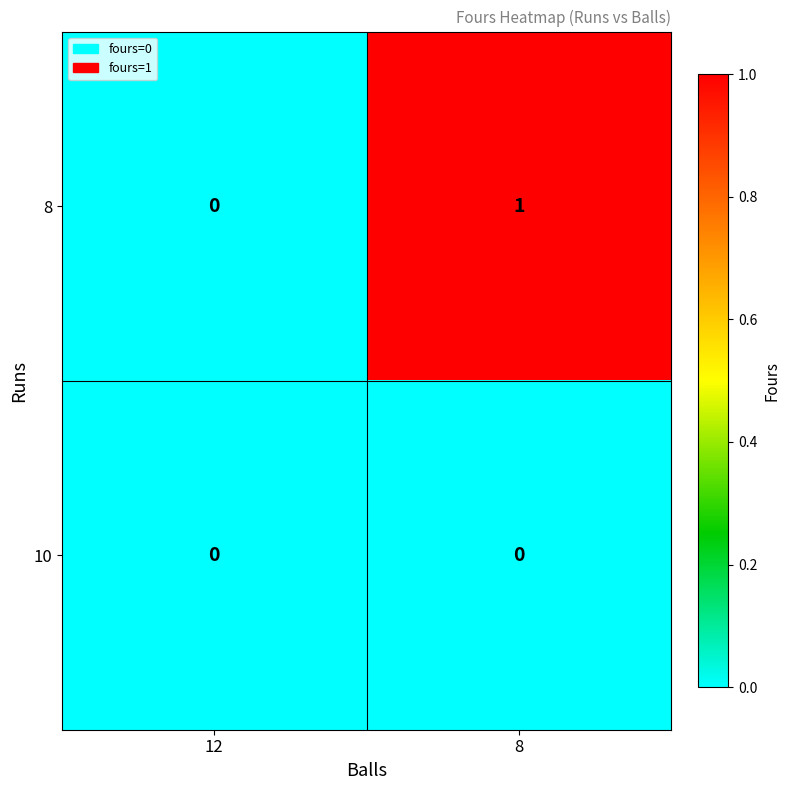

At which category is the sum across all series the highest?

8